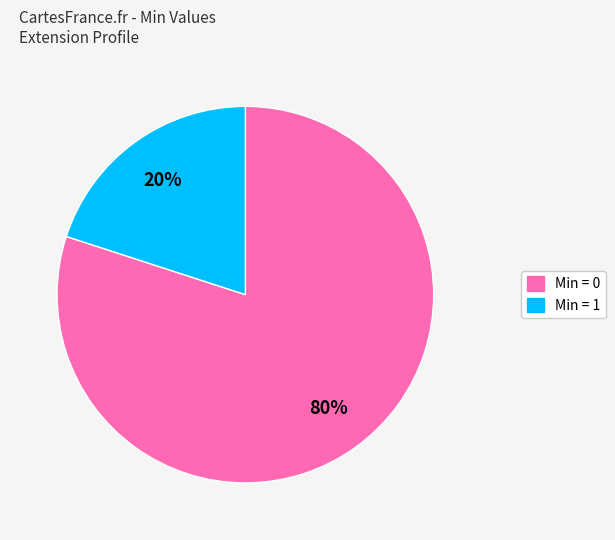

To the nearest percent, what is the average slice percentage?

50%